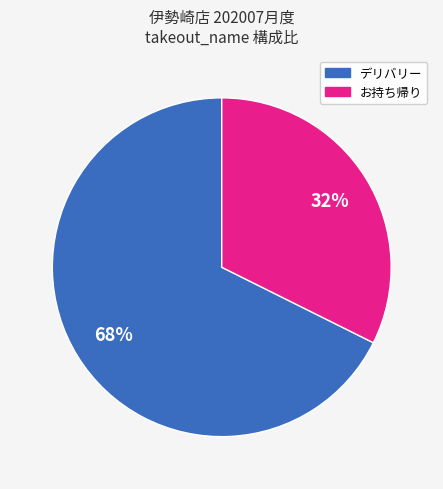

What is the ratio of the value at お持ち帰り to the value at デリバリー?

0.5